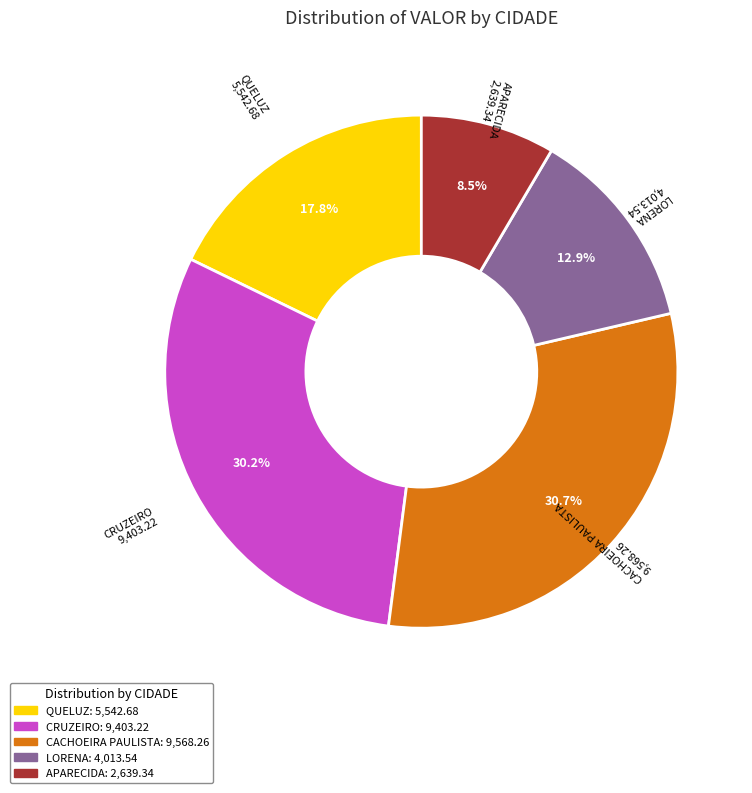

Is the sum of CRUZEIRO and CACHOEIRA PAULISTA greater than half?

Yes